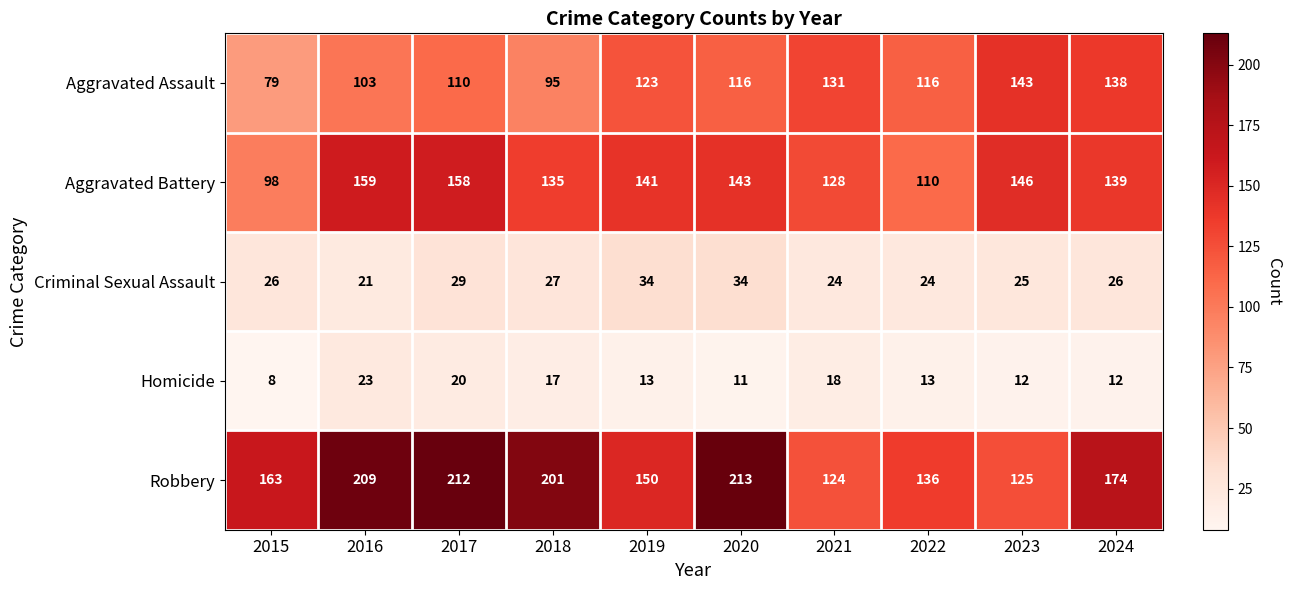

Which series has the largest total across all categories?

Robbery